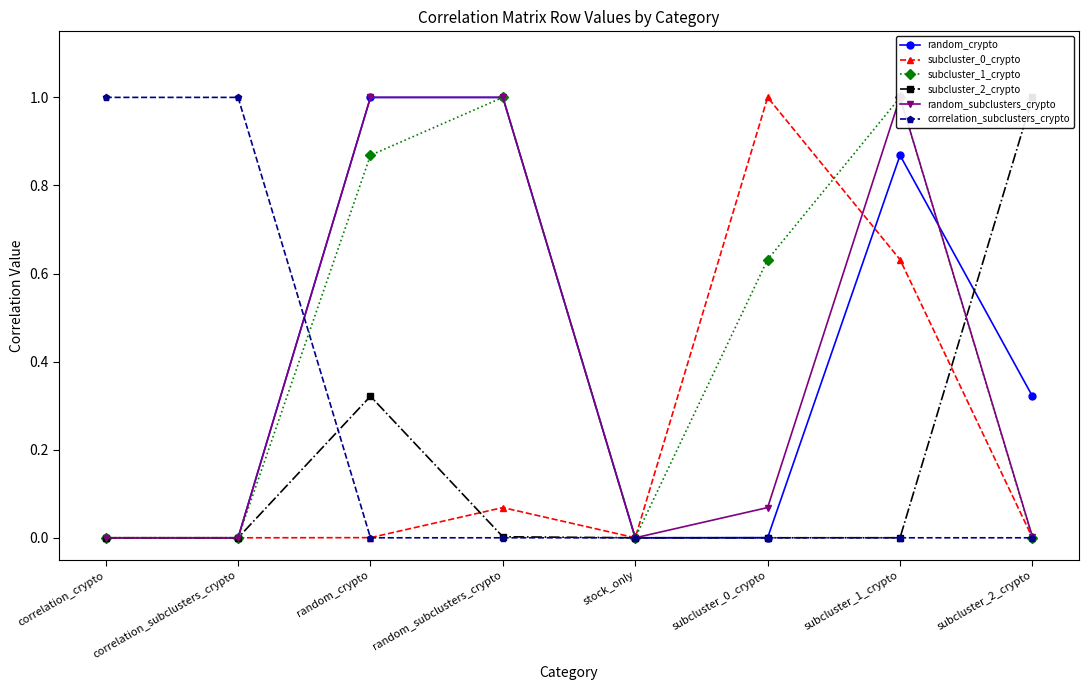

What are all the series names shown in the legend?

random_crypto, subcluster_0_crypto, subcluster_1_crypto, subcluster_2_crypto, random_subclusters_crypto, correlation_subclusters_crypto